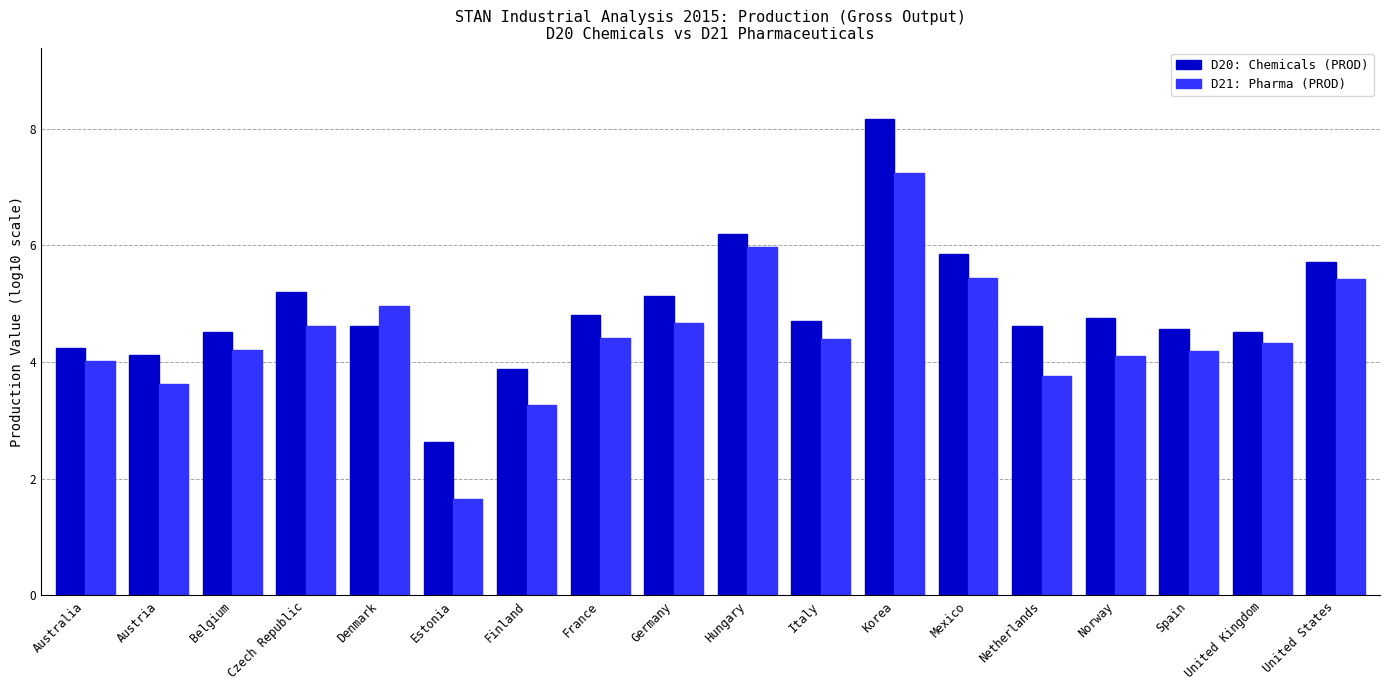

Reading left to right, transcribe all the data shown in this chart.

D20: Chemicals (PROD): Australia=4.2	Austria=4.1	Belgium=4.5	Czech Republic=5.2	Denmark=4.6	Estonia=2.6	Finland=3.9	France=4.8	Germany=5.1	Hungary=6.2	Italy=4.7	Korea=8.2	Mexico=5.9	Netherlands=4.6	Norway=4.8	Spain=4.6	United Kingdom=4.5	United States=5.7
D21: Pharma (PROD): Australia=4.0	Austria=3.6	Belgium=4.2	Czech Republic=4.6	Denmark=5.0	Estonia=1.7	Finland=3.3	France=4.4	Germany=4.7	Hungary=6.0	Italy=4.4	Korea=7.2	Mexico=5.4	Netherlands=3.8	Norway=4.1	Spain=4.2	United Kingdom=4.3	United States=5.4